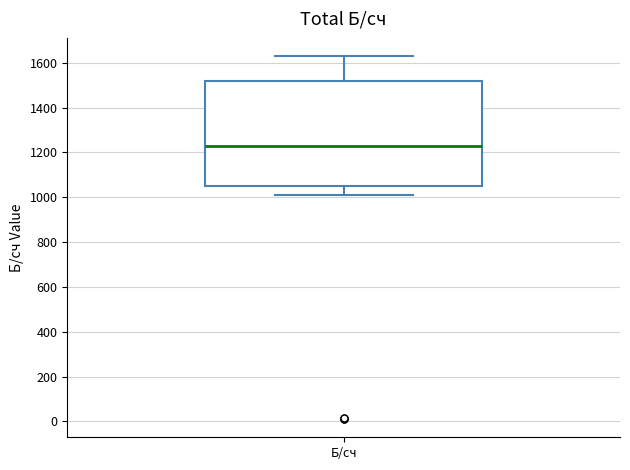

Transcribe this box plot: give where the median line is, the range the box spans, and where the two whiskers end, as read against the y-axis. The values are not printed on the chart, so give them approximately, as read against the axis.

median 1240, box 1060 to 1520, whiskers 1020 to 1640